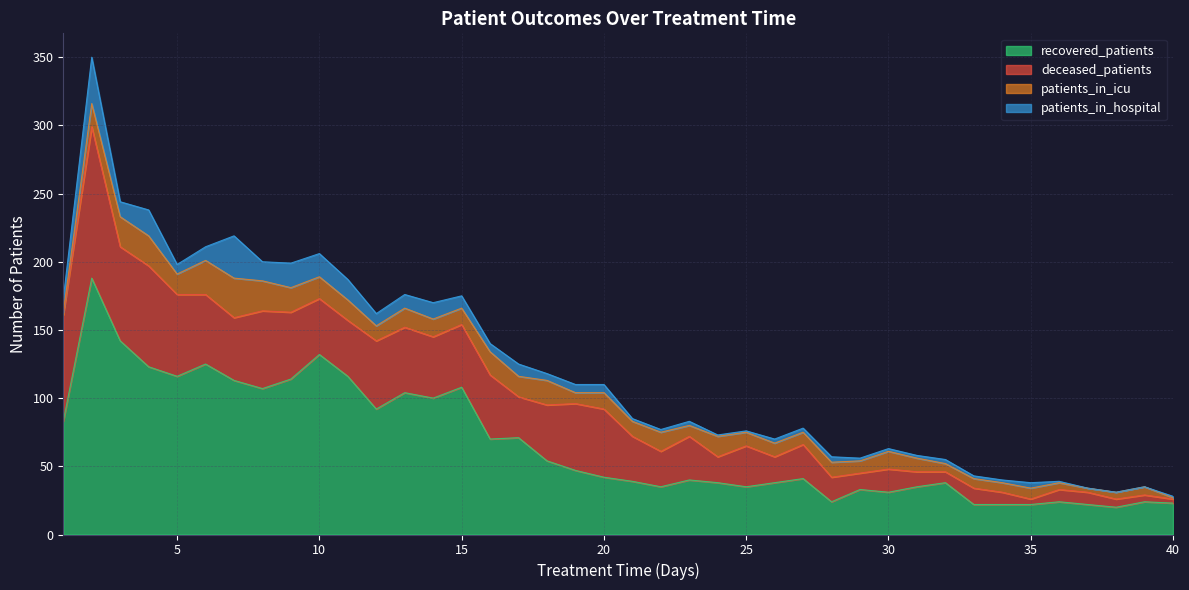

Reading right to left, transcribe all the data shown in this chart.

recovered_patients: 40=23	39=24	38=20	37=22	36=24	35=22	34=22	33=22	32=38	31=35	30=31	29=33	28=24	27=41	26=38	25=35	24=38	23=40	22=35	21=39	20=42	19=47	18=54	17=71	16=70	15=108	14=100	13=104	12=92	11=116	10=132	9=114	8=107	7=113	6=125	5=116	4=123	3=142	2=188	1=83
deceased_patients: 40=3	39=5	38=6	37=9	36=9	35=4	34=9	33=12	32=8	31=11	30=17	29=12	28=18	27=25	26=19	25=30	24=19	23=32	22=26	21=33	20=50	19=49	18=41	17=30	16=47	15=46	14=45	13=48	12=50	11=41	10=41	9=49	8=57	7=46	6=51	5=60	4=74	3=69	2=111	1=78
patients_in_icu: 40=1	39=6	38=5	37=3	36=5	35=8	34=7	33=7	32=6	31=10	30=13	29=9	28=11	27=9	26=10	25=10	24=15	23=8	22=14	21=11	20=12	19=8	18=18	17=15	16=17	15=12	14=13	13=14	12=11	11=15	10=16	9=18	8=22	7=29	6=25	5=15	4=22	3=22	2=17	1=2
patients_in_hospital: 40=1	39=0	38=0	37=0	36=1	35=4	34=2	33=2	32=3	31=2	30=2	29=2	28=4	27=3	26=3	25=1	24=1	23=3	22=2	21=2	20=6	19=6	18=5	17=9	16=6	15=9	14=12	13=10	12=9	11=15	10=17	9=18	8=14	7=31	6=10	5=7	4=19	3=11	2=34	1=10